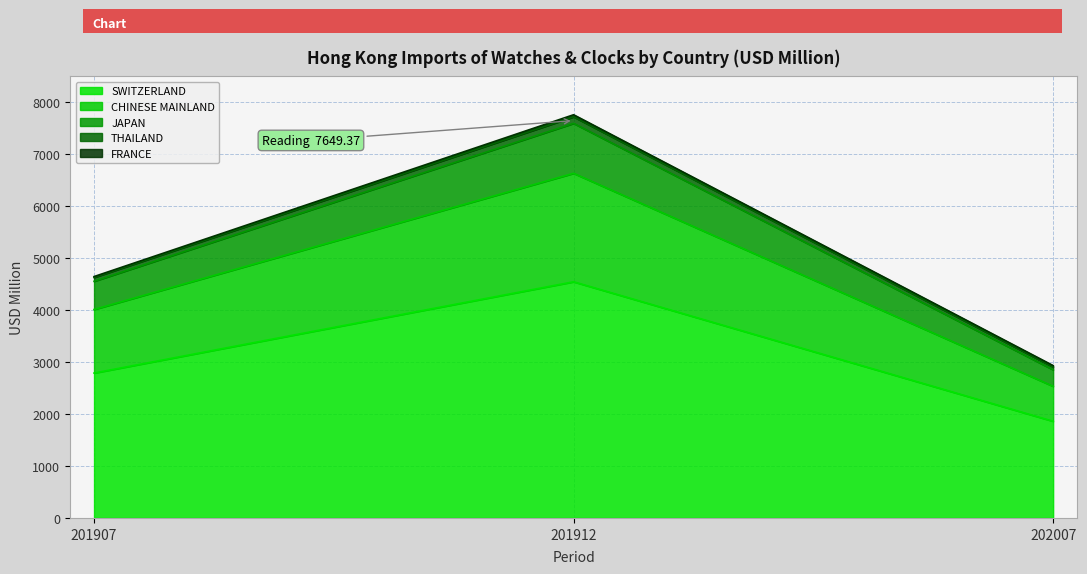

At which category is the sum across all series the highest?

201912